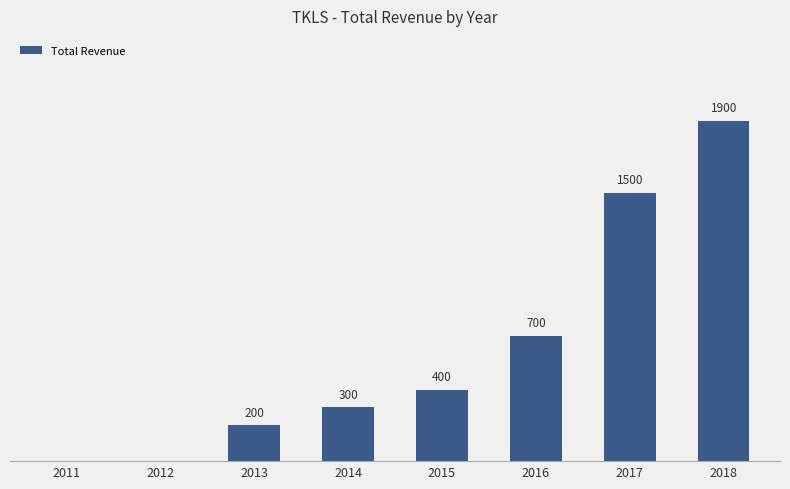

What is the difference between the maximum and minimum values?

1900